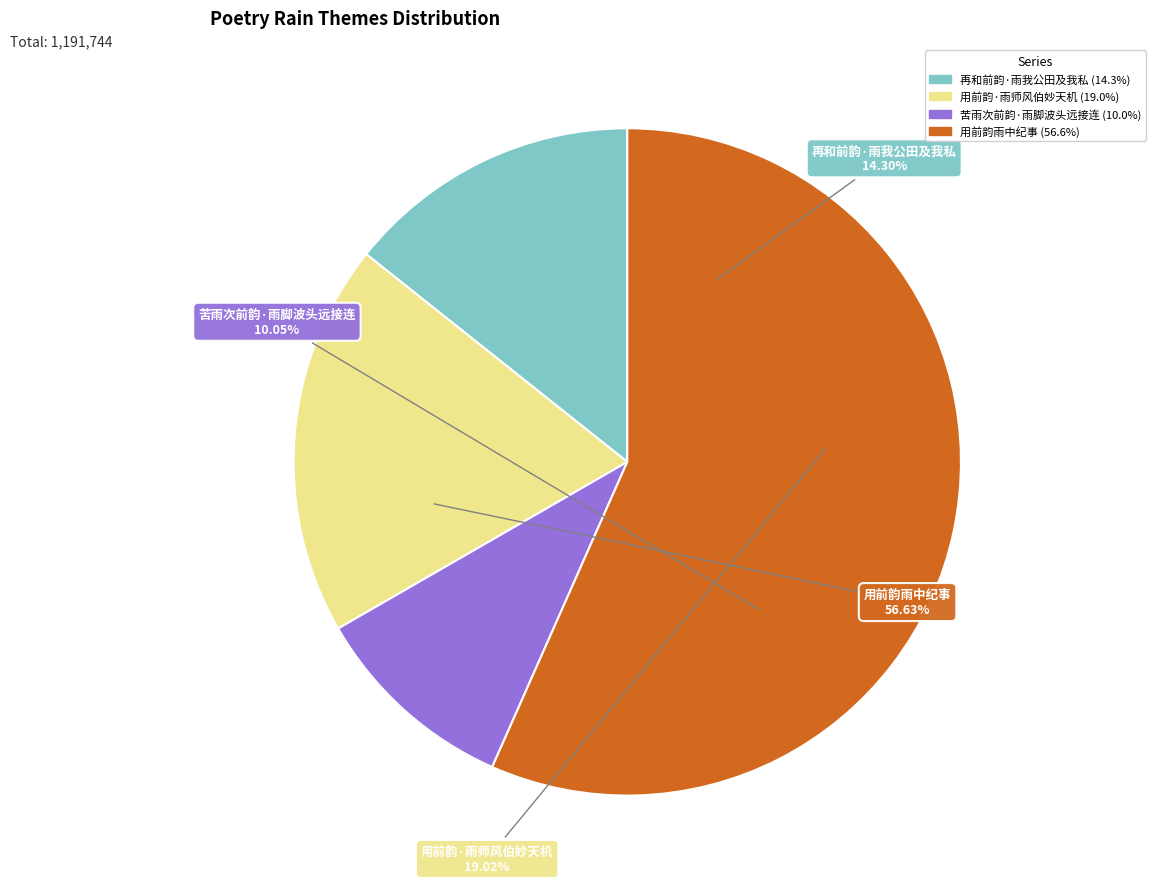

How many segments does this pie chart have?

4